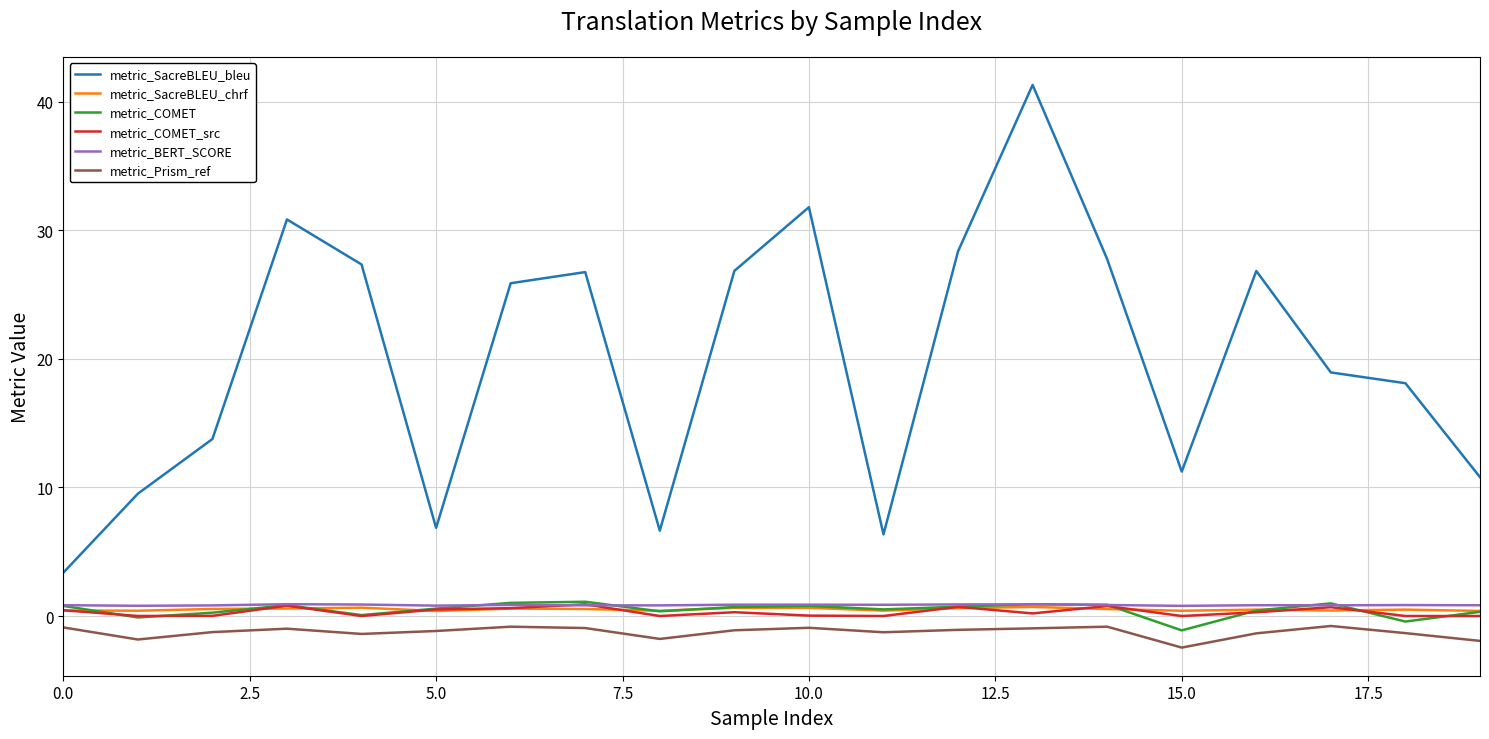

Which series has the widest spread of values?

metric_SacreBLEU_bleu